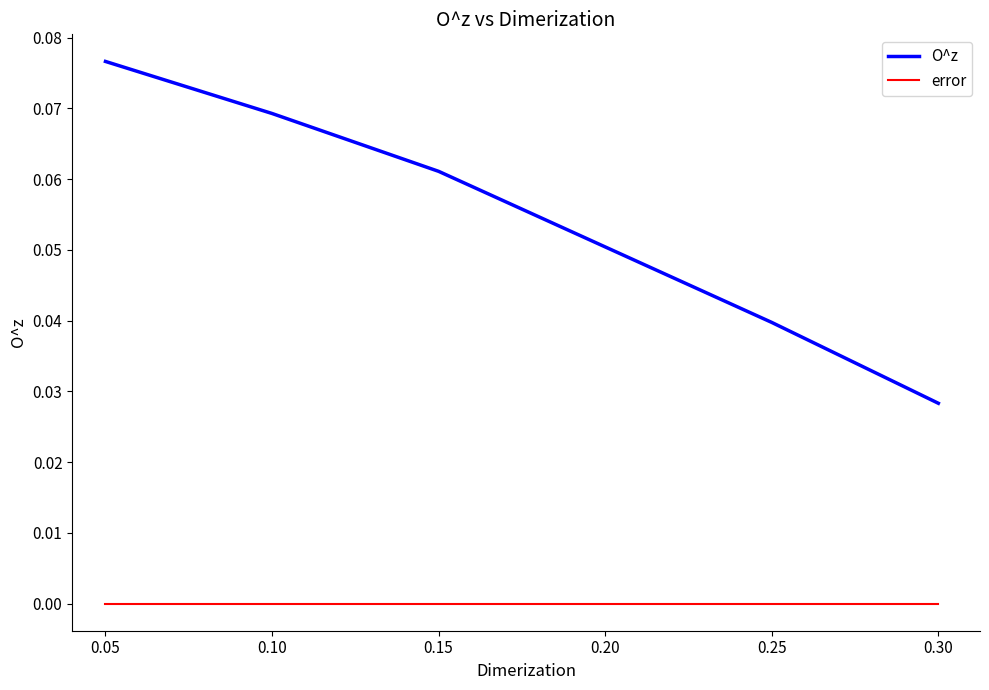

The value of O^z at 0.30 is 0.0. True or false?

True